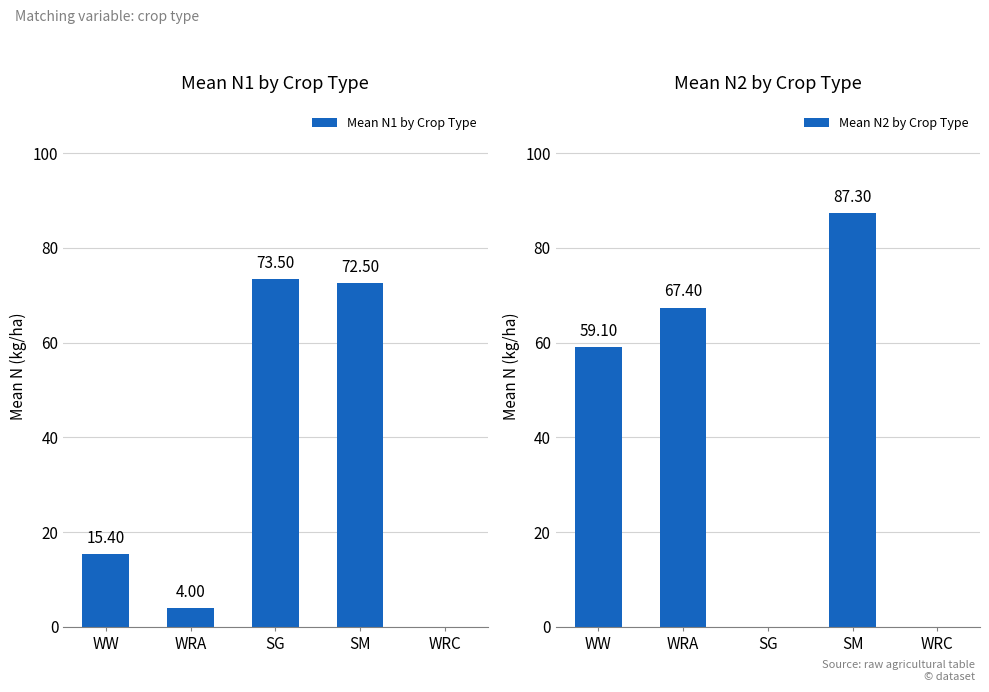

Reading left to right, transcribe all the data shown in this chart.

Mean N1 by Crop Type: 15.4	4.0	73.5	72.5	0.0
Mean N2 by Crop Type: 59.1	67.4	0.0	87.3	0.0